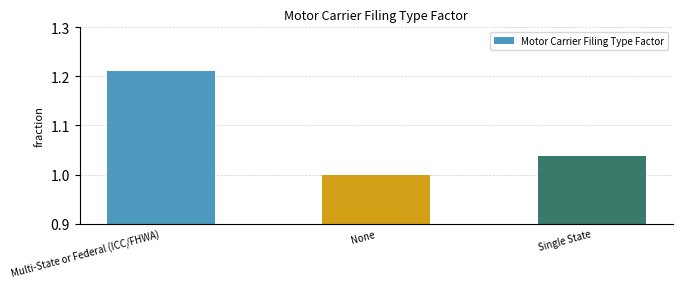

Which category has the lowest value across all series?

None